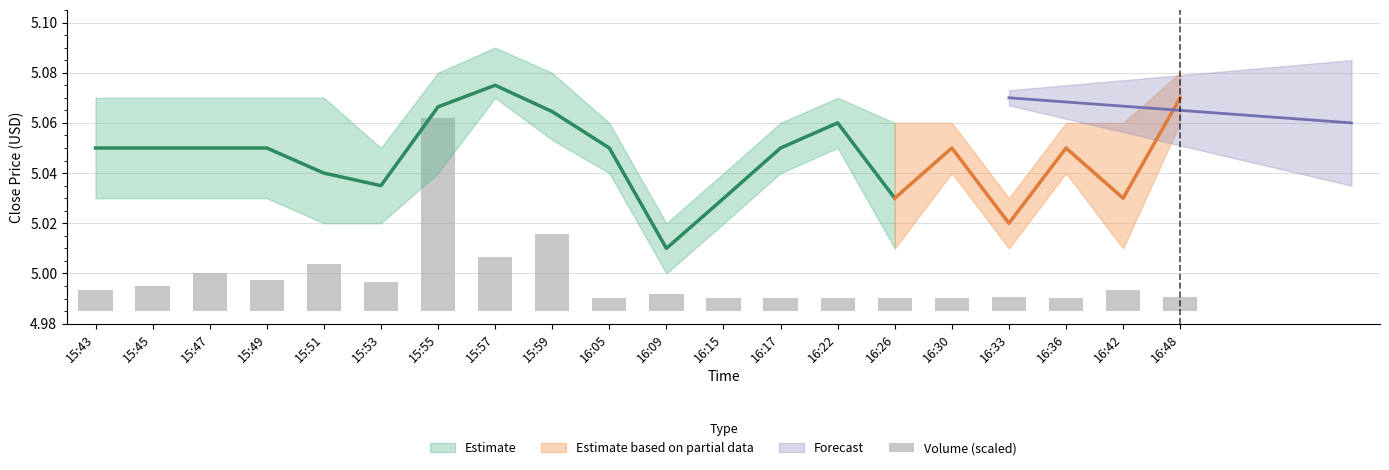

List the labels in order of value, smallest first.

16:15, 16:30, 16:17, 16:26, 16:05, 16:36, 16:22, 16:33, 16:48, 16:09, 16:42, 15:43, 15:45, 15:53, 15:49, 15:47, 15:51, 15:57, 15:59, 15:55